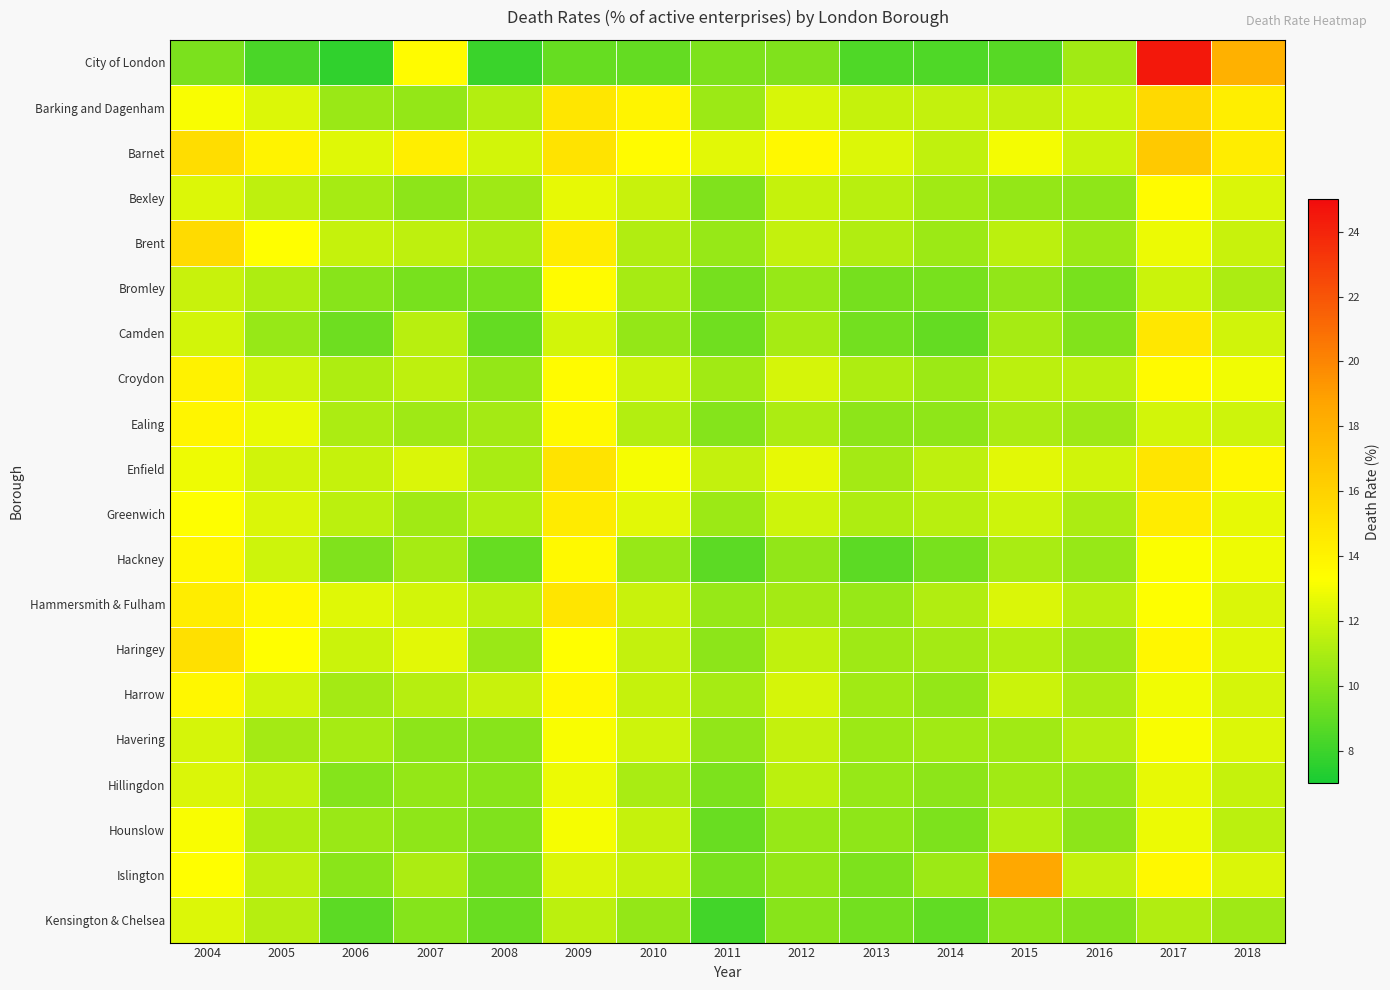

How many distinct data groups are displayed?

20